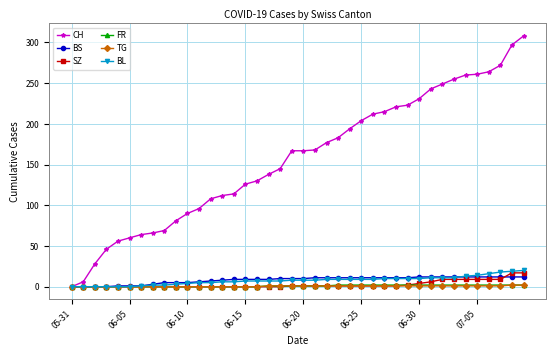

Which series has the widest spread of values?

CH